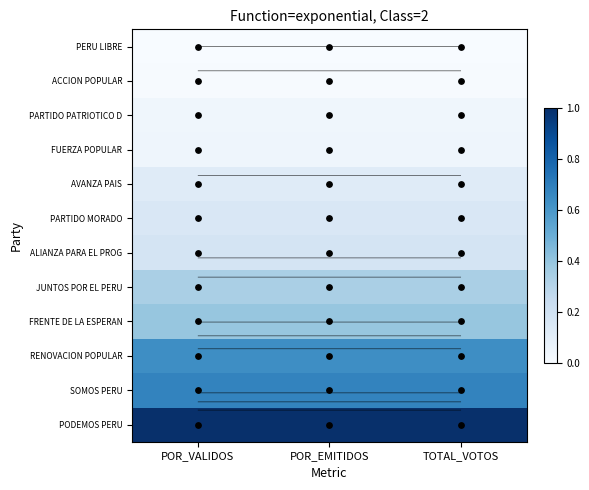

List the labels in order of SOMOS PERU value, largest first.

POR_EMITIDOS, TOTAL_VOTOS, POR_VALIDOS